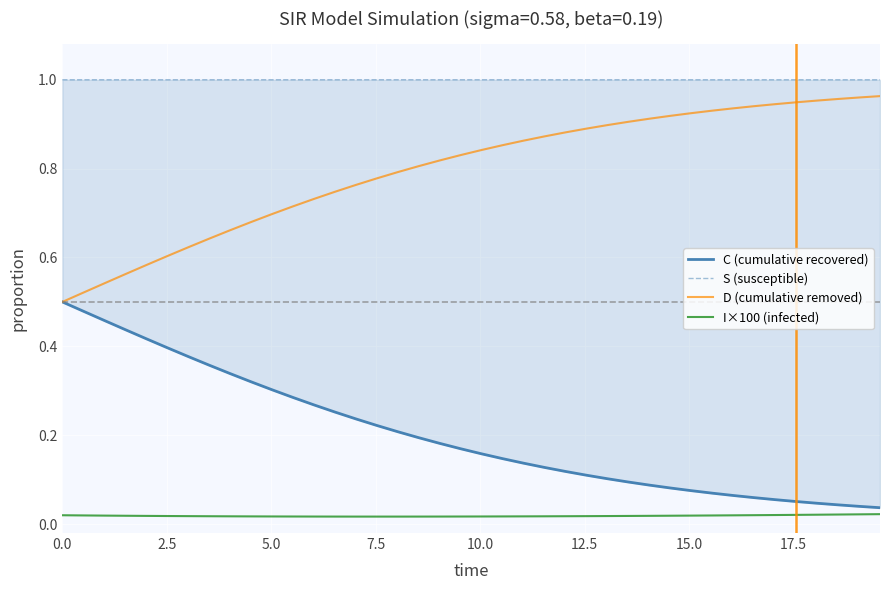

Count the S (susceptible) values in the range 0 to 1.

40